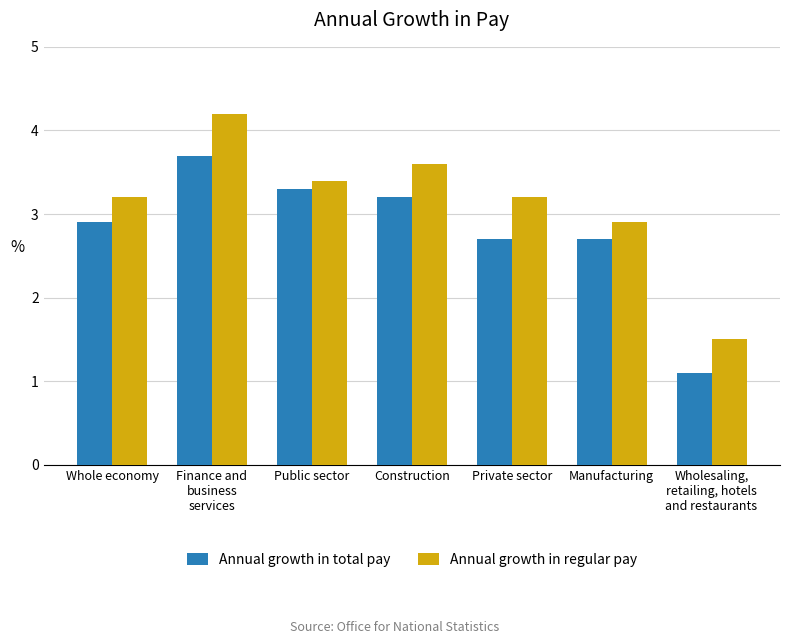

At Construction, list the series in order from smallest to largest.

Annual growth in total pay, Annual growth in regular pay